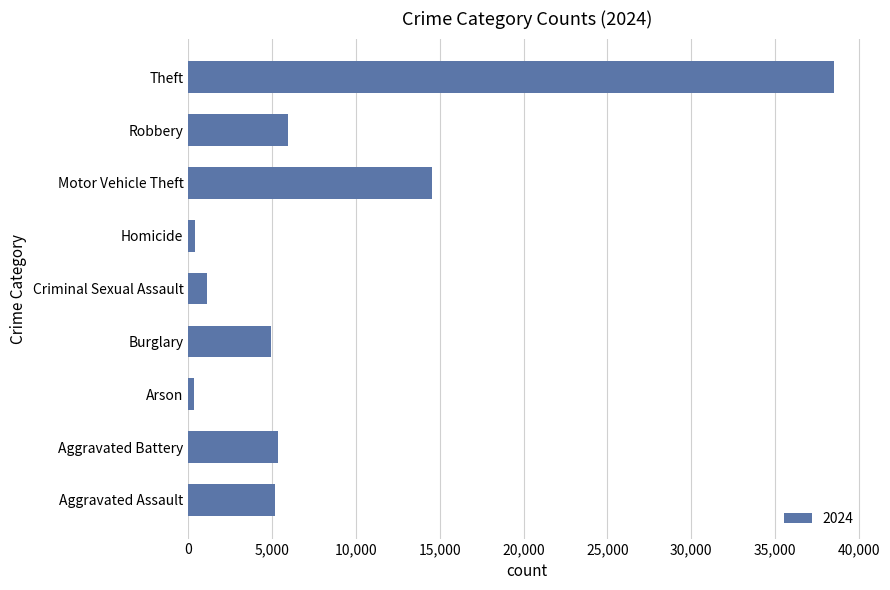

The chart shows a value of 4941 at Burglary. True or false?

True